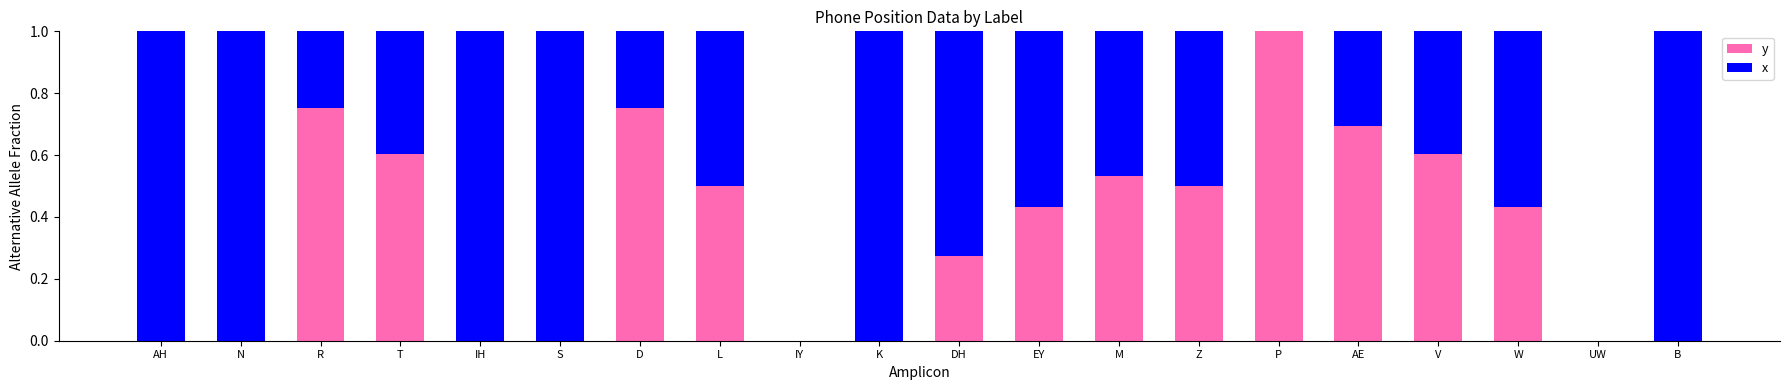

True or false: y has a value of 0.6 at V.

True